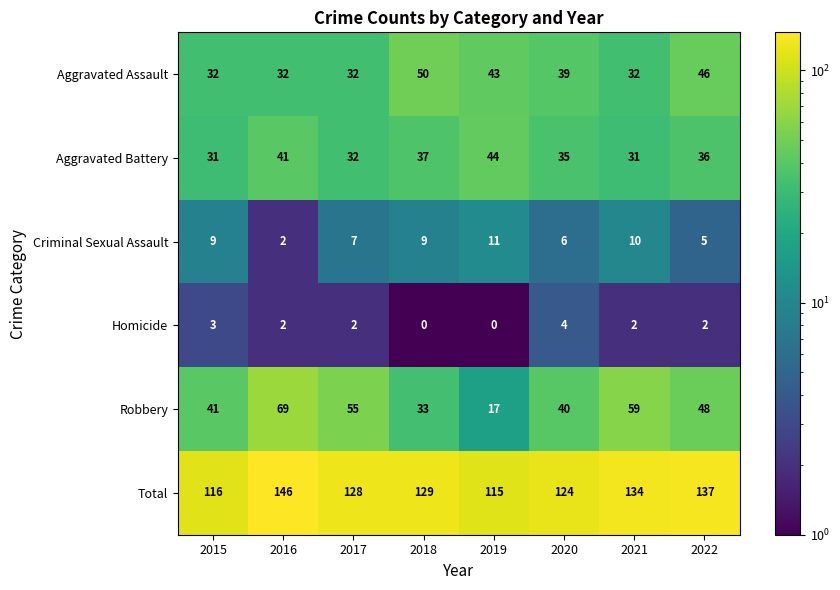

Which series has the largest total across all categories?

Total